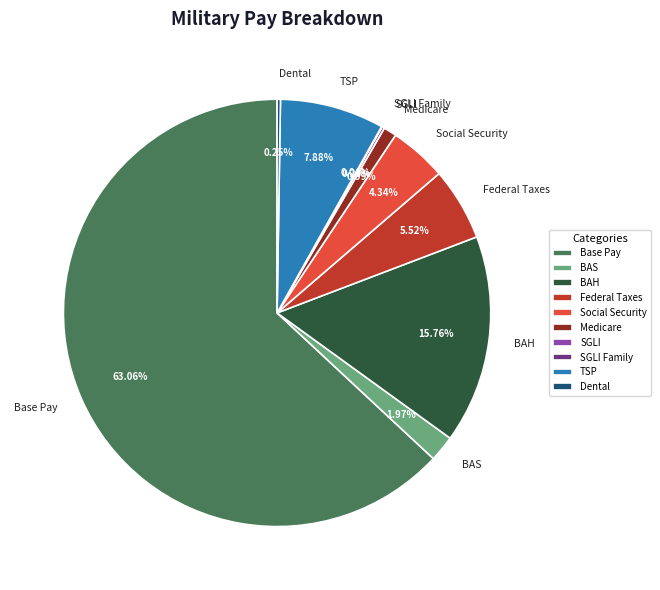

Is there any slice that represents more than half of the pie?

Yes